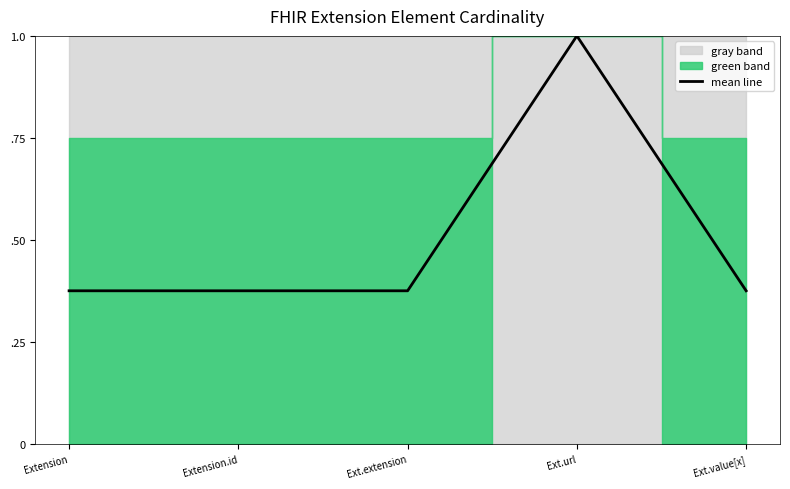

Reading left to right, extract all data points from this chart.

Extension=0.4	Extension.id=0.4	Ext.extension=0.4	Ext.url=1.0	Ext.value[x]=0.4